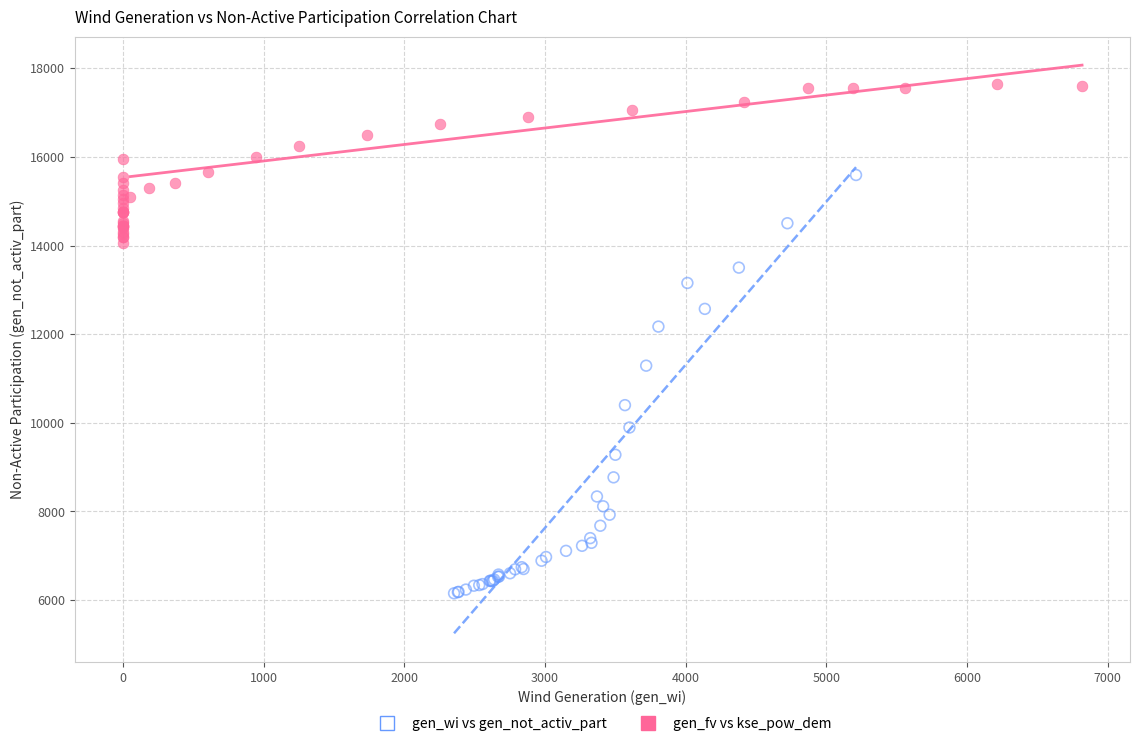

Which series has the widest spread of Y values?

gen_wi vs gen_not_activ_part